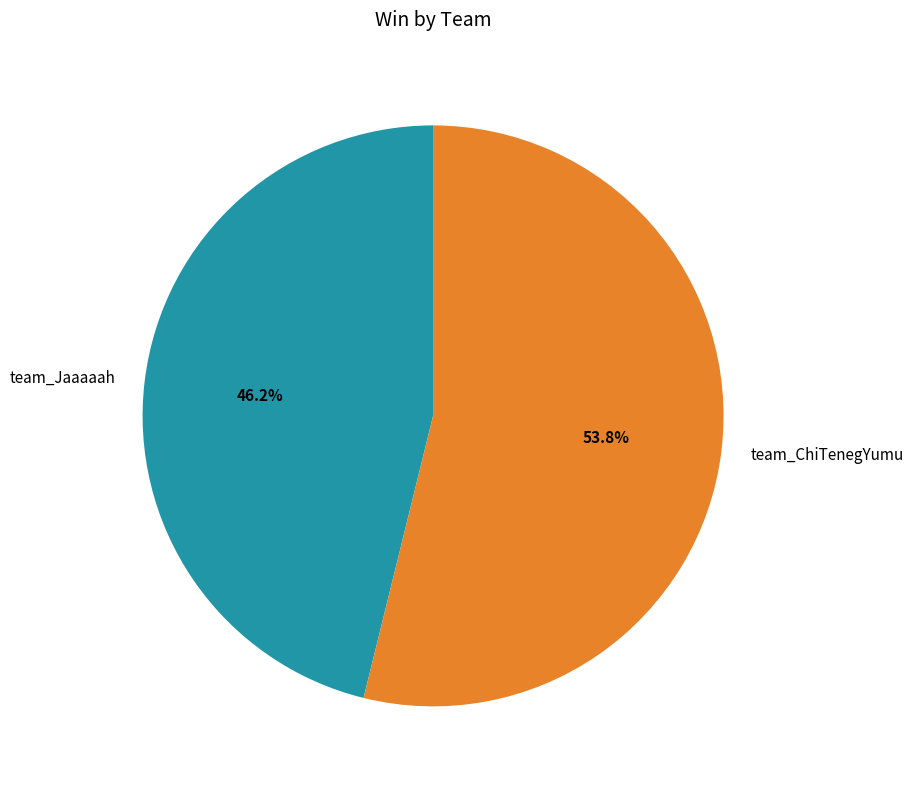

What is the ratio of the value at team_Jaaaaah to the value at team_ChiTenegYumu?

0.9